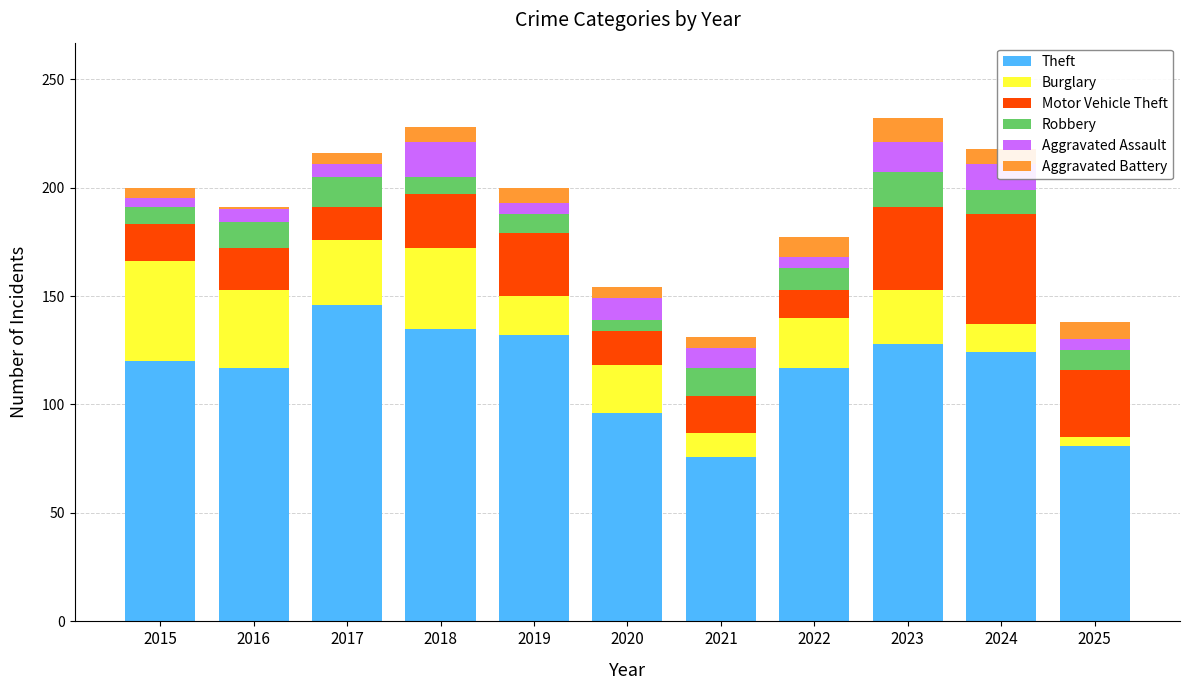

What is the average value of the Theft series?

116